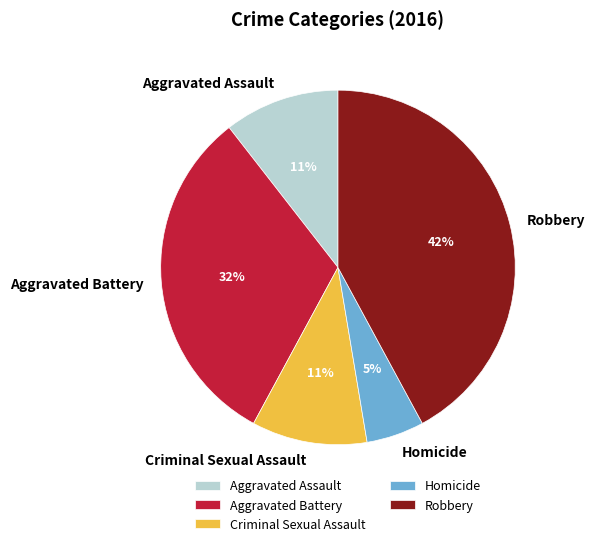

The Homicide slice represents 5% of the pie. True or false?

True